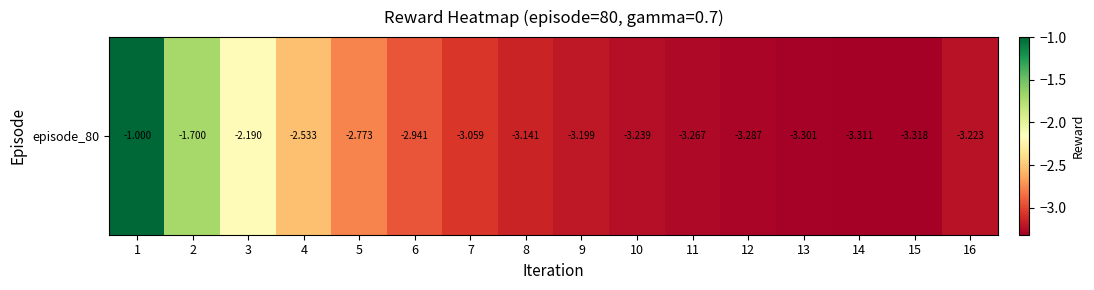

What is the change in value from 2 to 5?

-1.1